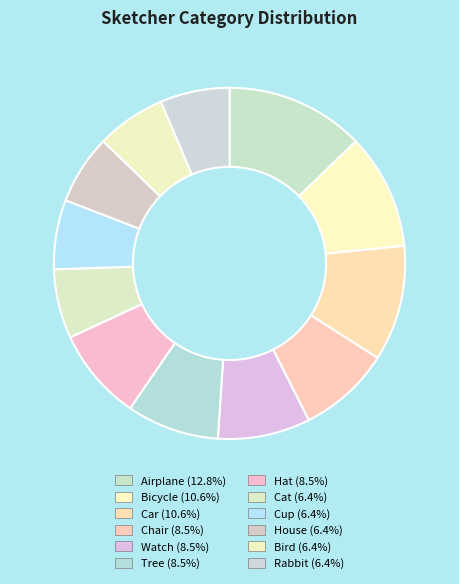

To the nearest percent, what percentage of the pie is Airplane?

13%